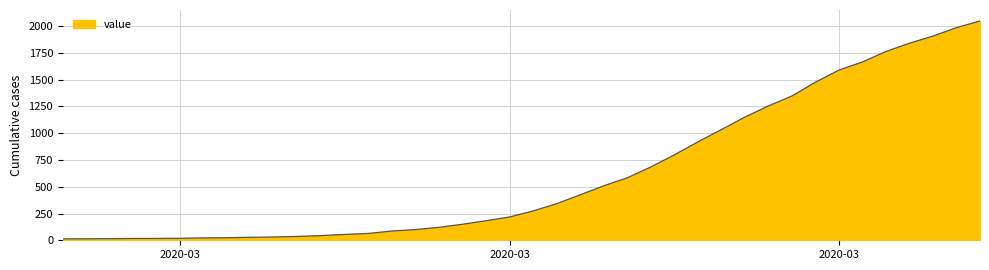

What is the maximum value shown in the chart?

2049